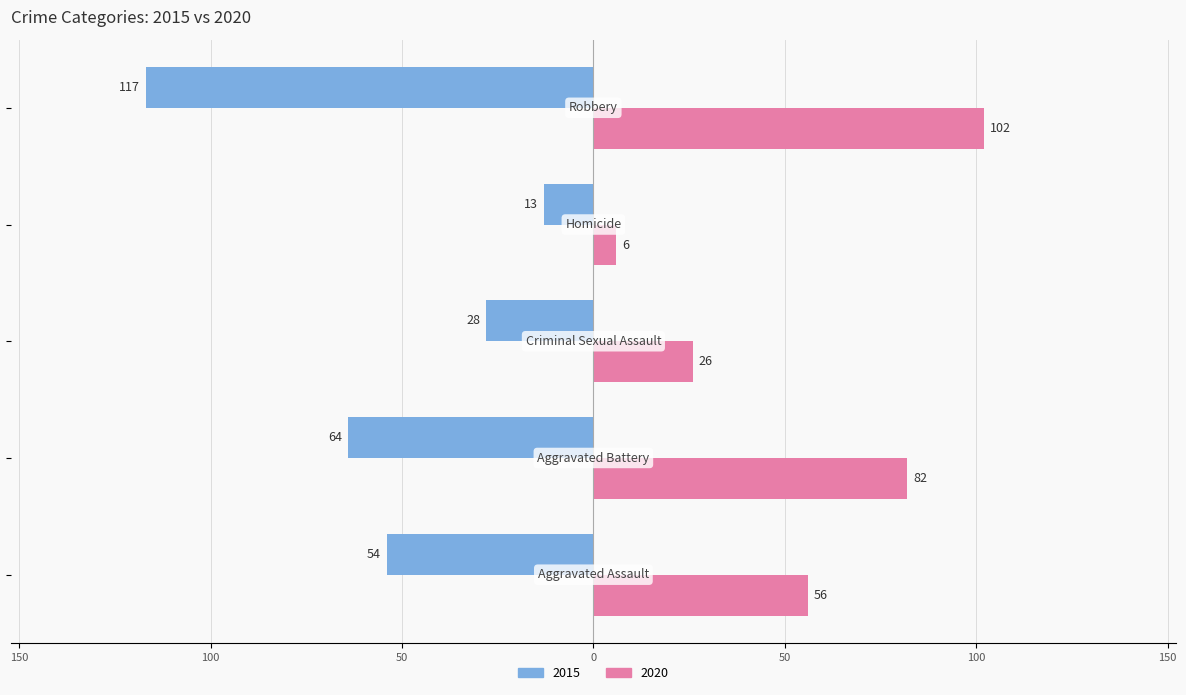

What are all the series names shown in the legend?

2015, 2020